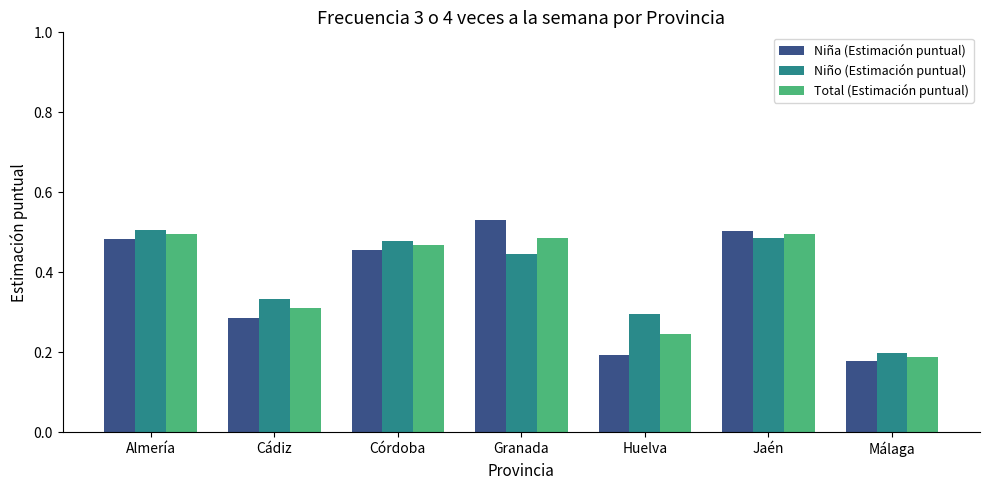

Rank the series at Granada from lowest to highest value.

Niño (Estimación puntual), Total (Estimación puntual), Niña (Estimación puntual)